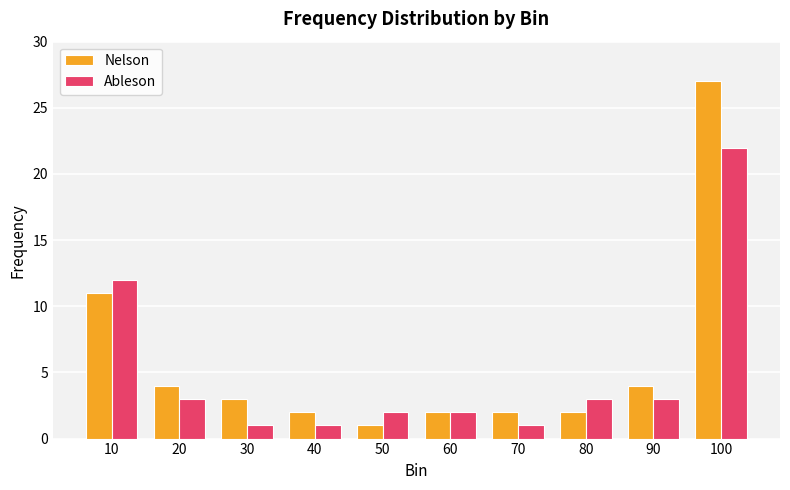

At how many categories does at least one series exceed 22?

1